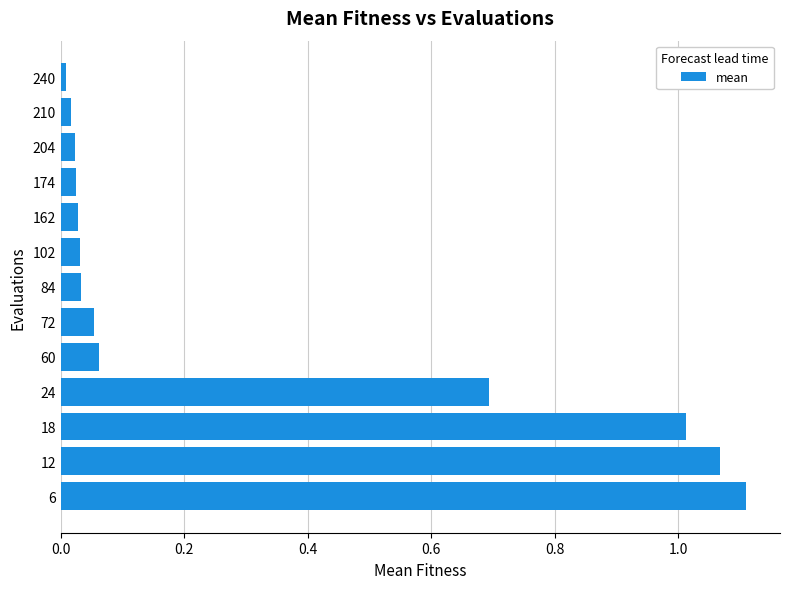

The chart shows a value of 1.1 at 6. True or false?

True